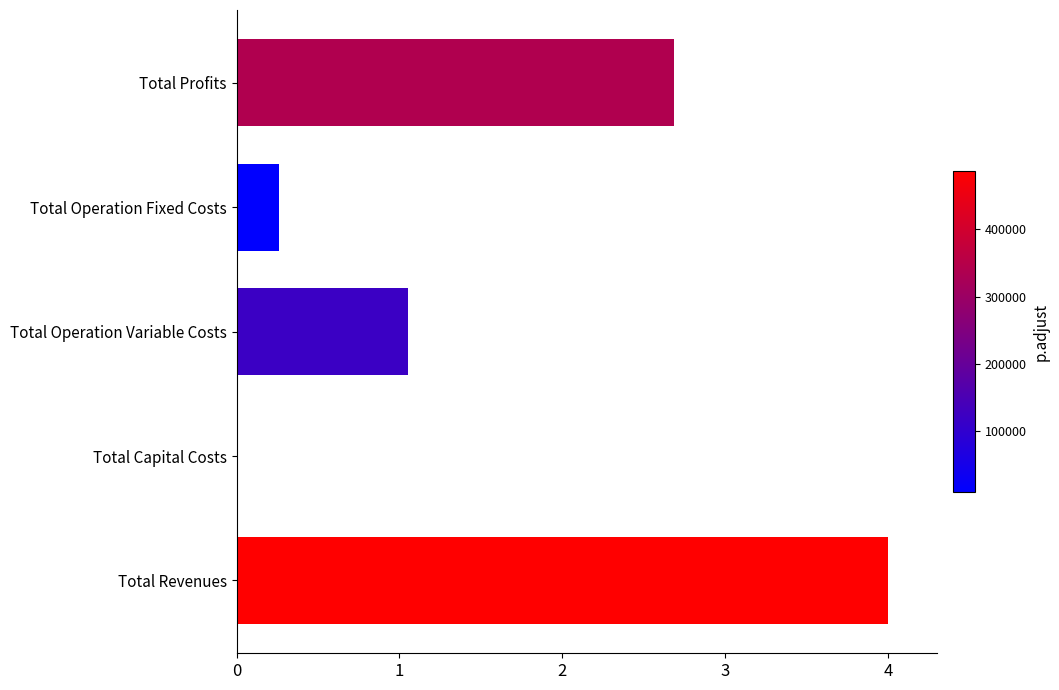

What is the sum of the values at Total Capital Costs and Total Operation Fixed Costs?

0.3